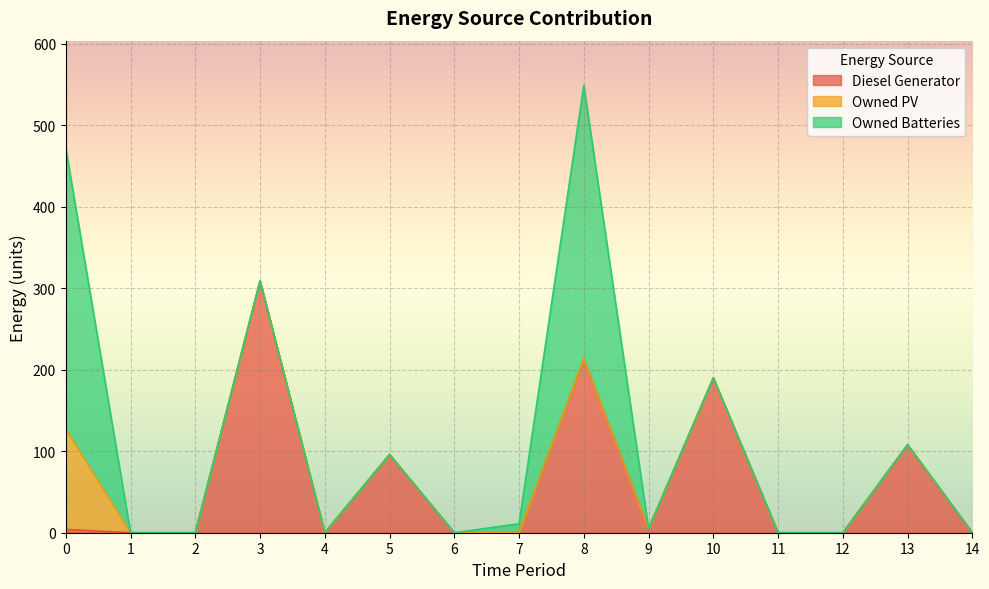

What are all the series names shown in the legend?

Diesel Generator, Owned PV, Owned Batteries